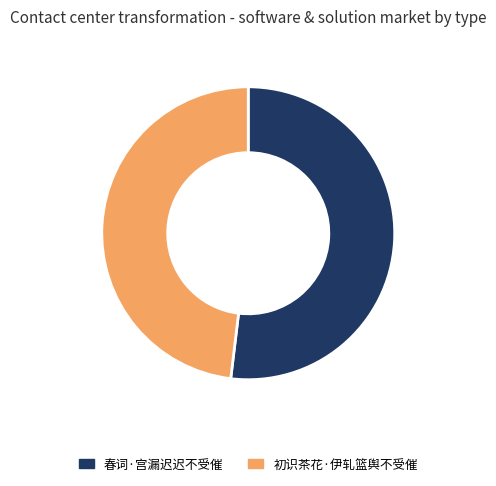

Which has a higher value, 初识茶花·伊轧篮舆不受催 or 春词·宫漏迟迟不受催?

春词·宫漏迟迟不受催